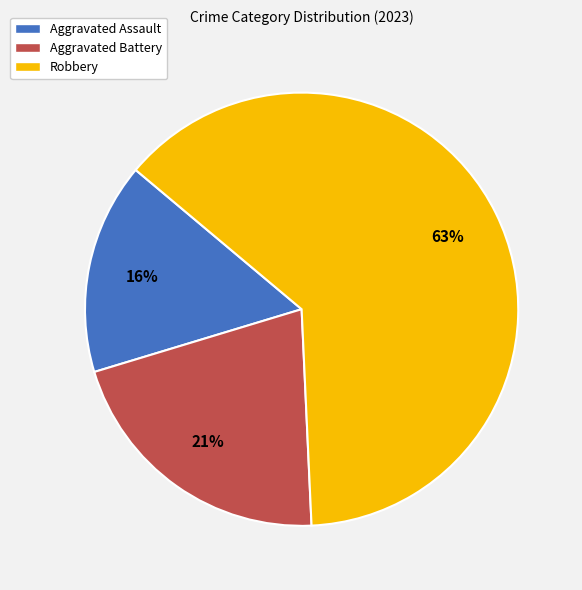

True or false: Aggravated Assault accounts for 16% of the total.

True